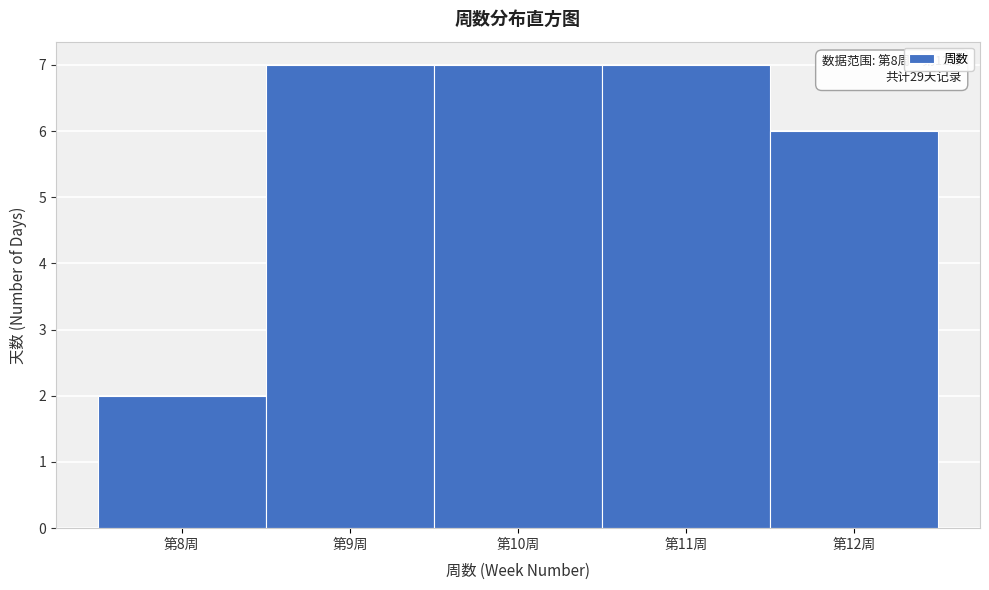

Reading left to right, extract all data points from this chart.

第8周=2	第9周=7	第10周=7	第11周=7	第12周=6